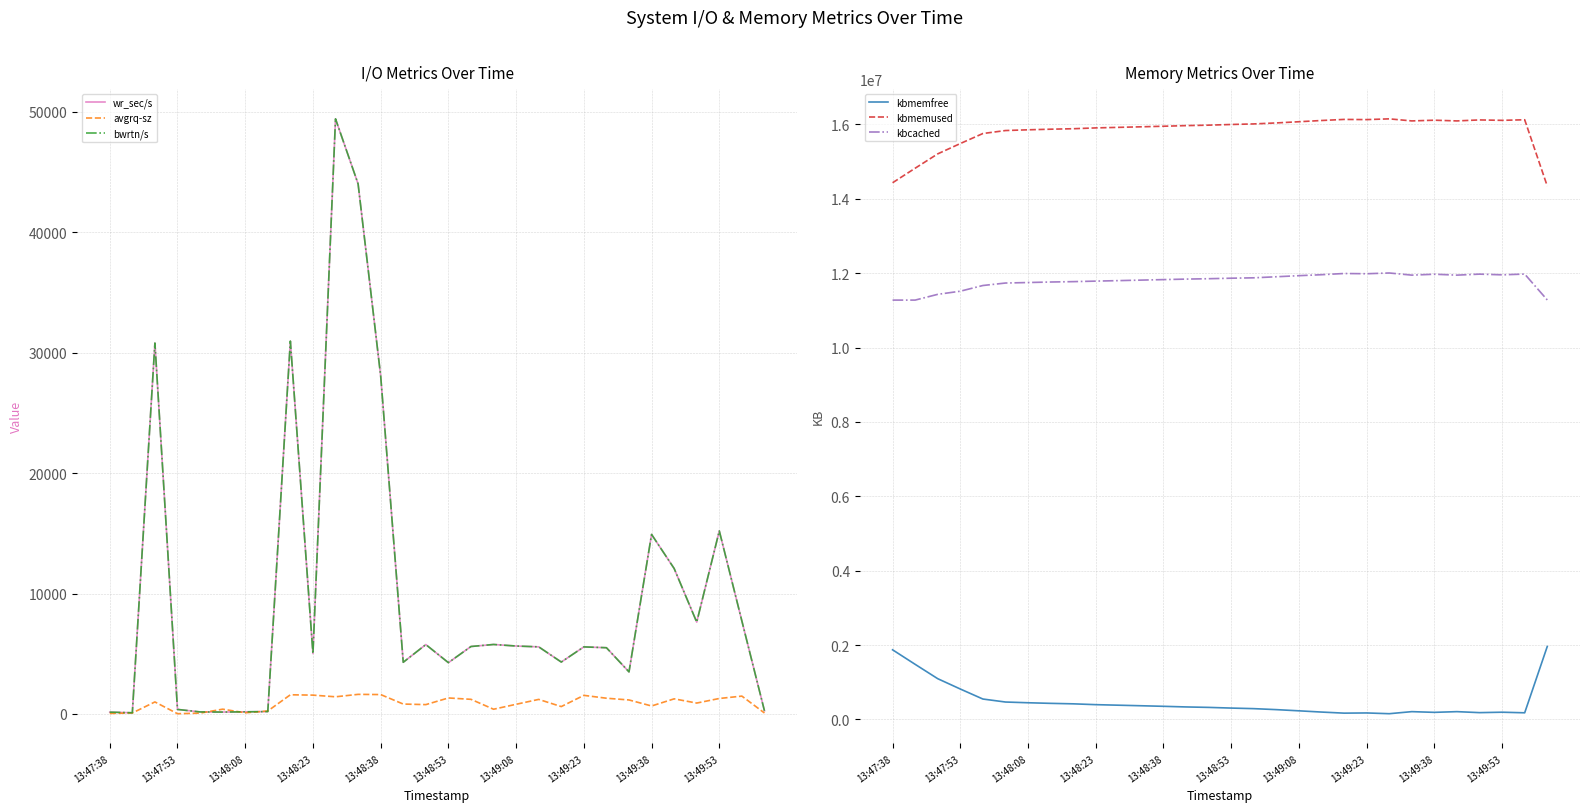

What is the sum of all kbmemused values?

474422852